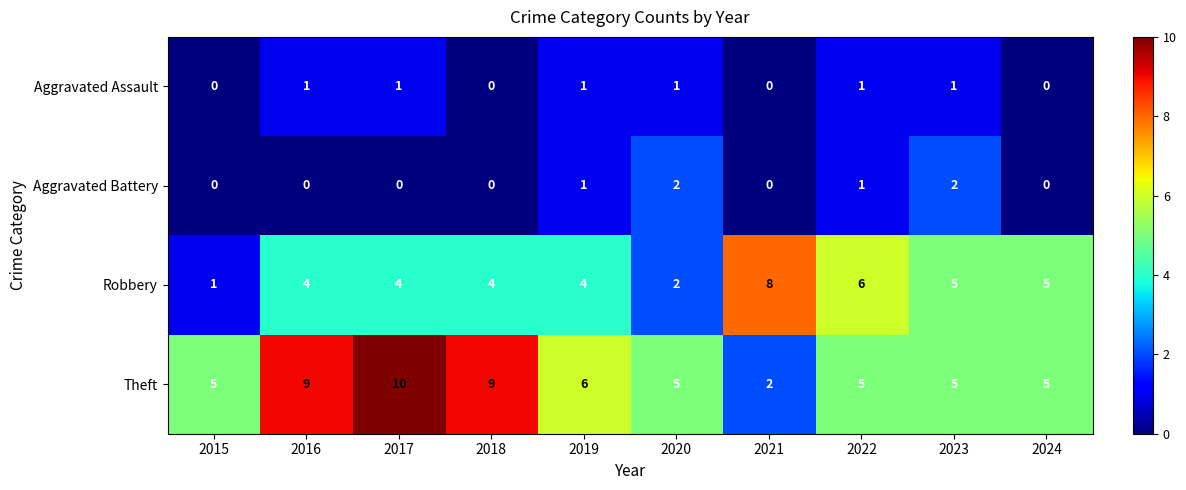

Which category has the highest value across all series?

2017